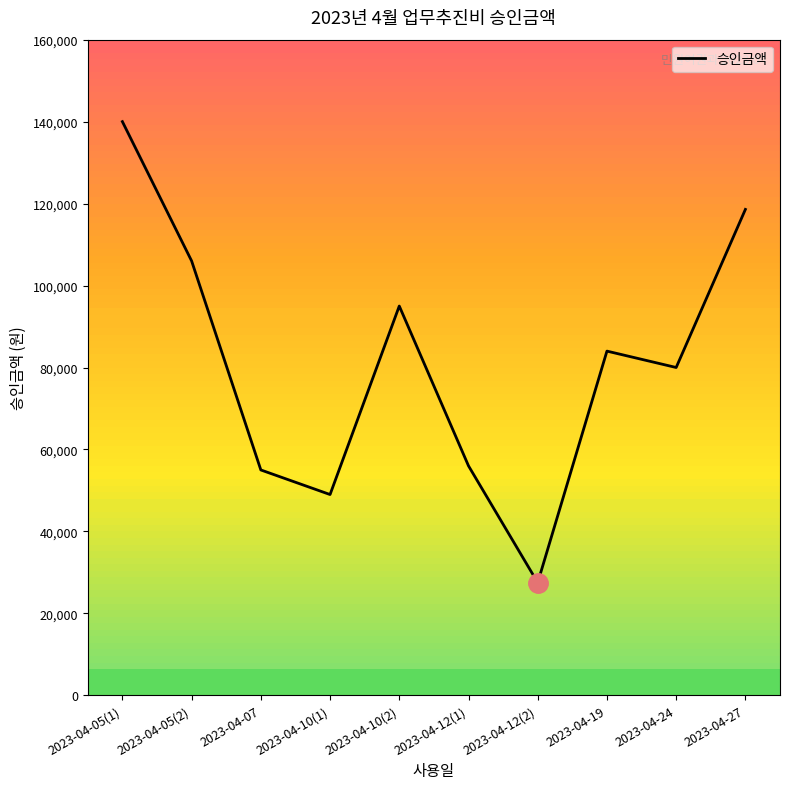

What value does the data have at 2023-04-10(1)?

49000